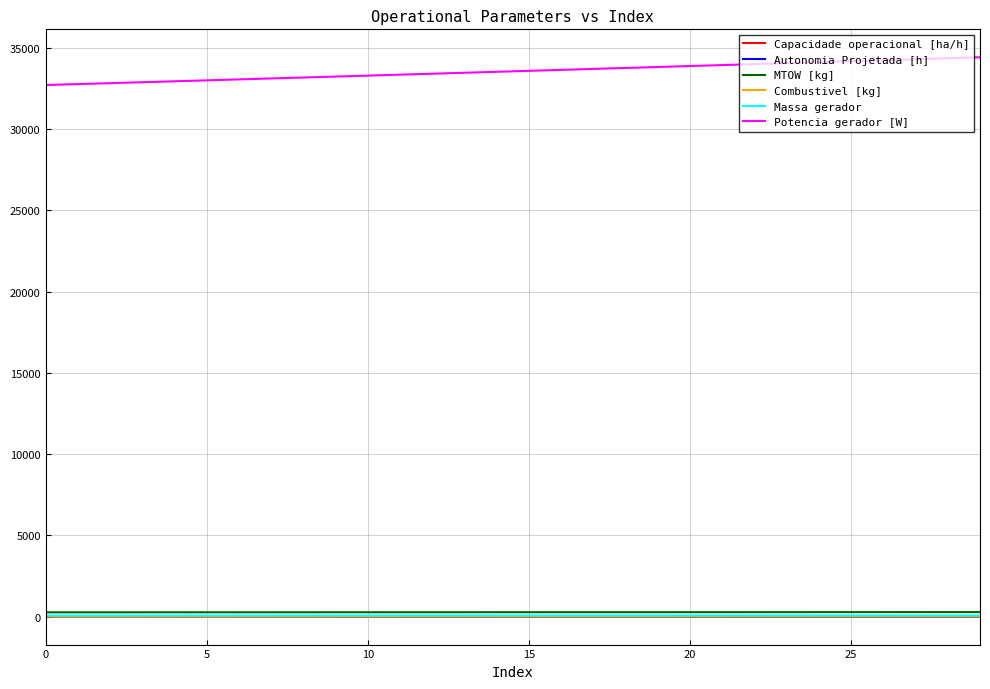

What are all the series names shown in the legend?

Capacidade operacional [ha/h], Autonomia Projetada [h], MTOW [kg], Combustivel [kg], Massa gerador, Potencia gerador [W]